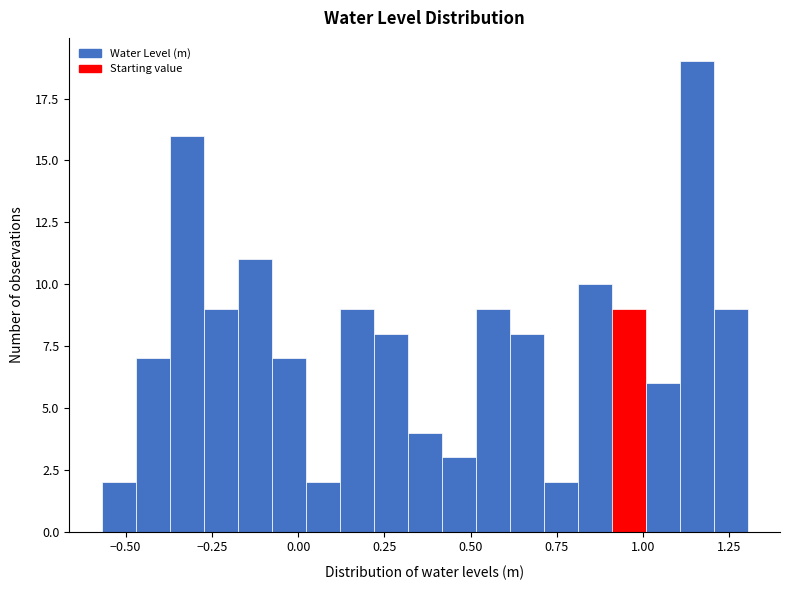

Read against the x-axis, roughly where is the centre of the tallest bar?

1.15